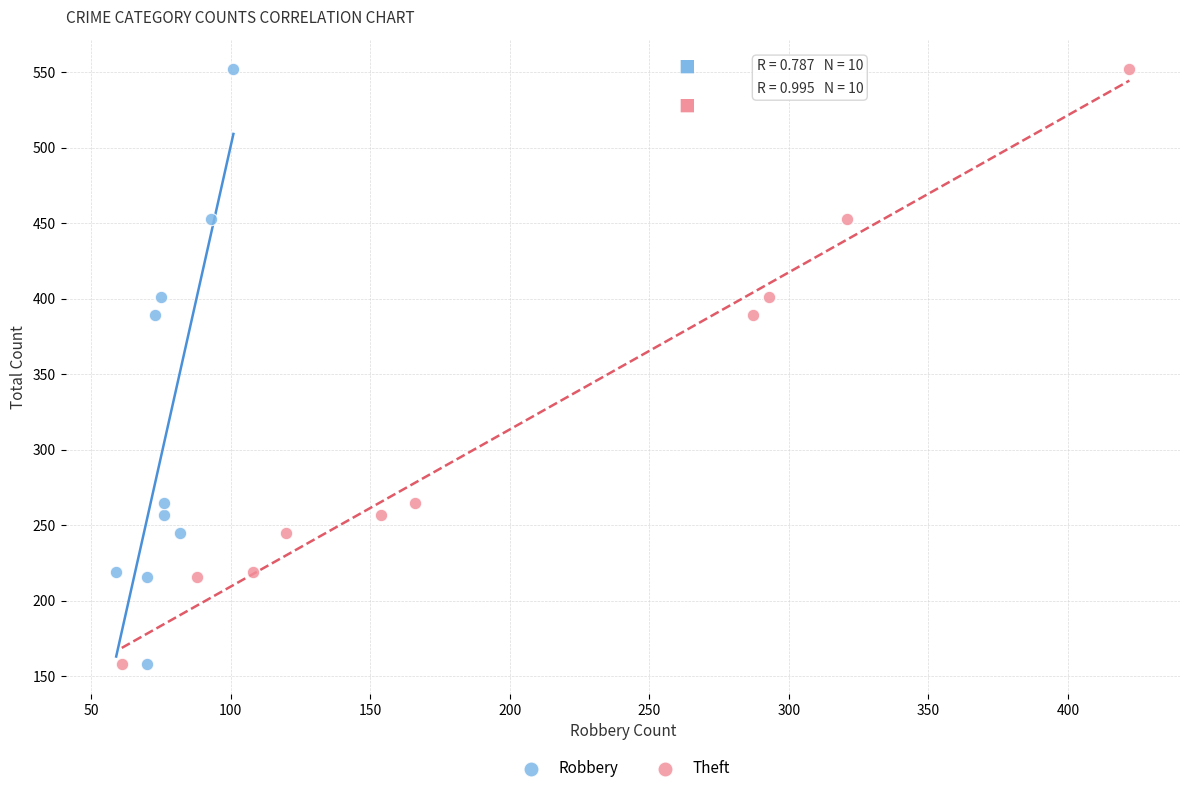

What are all the series names shown in the legend?

Robbery, Theft